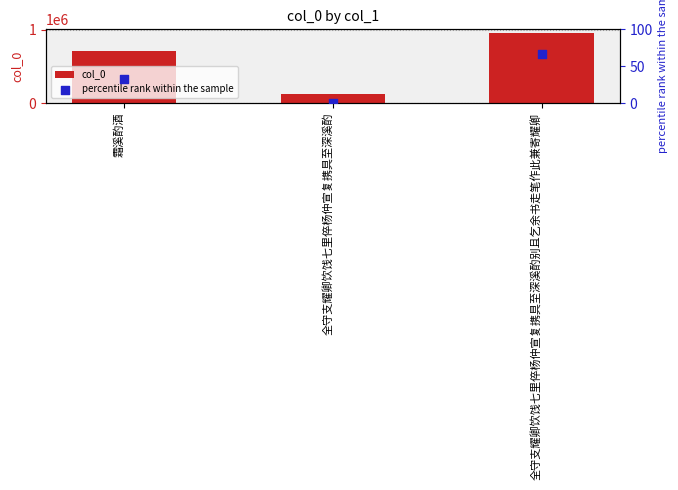

What is the total value across all series at 全守支耀卿饮饯七里倅杨仲宣复携具至深溪酌别且乞余书走笔作此兼寄耀卿?

956991